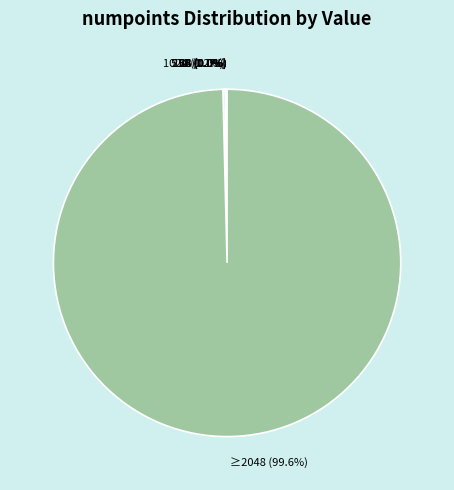

Does ≥2048 represent more than half of the total?

Yes